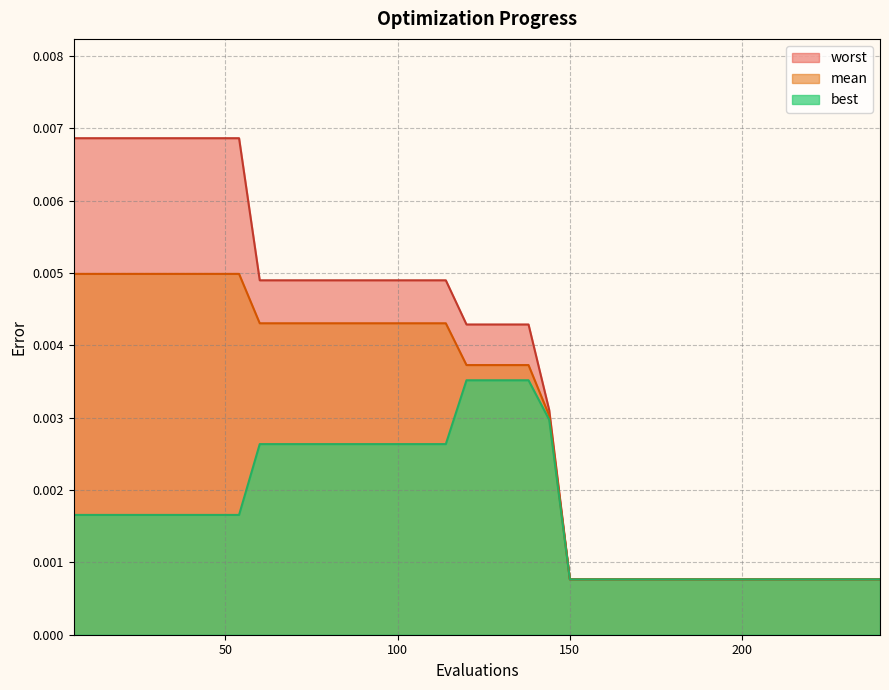

How many categories are shown in the chart?

40